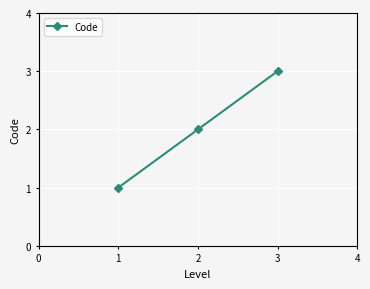

What is the maximum value shown in the chart?

3